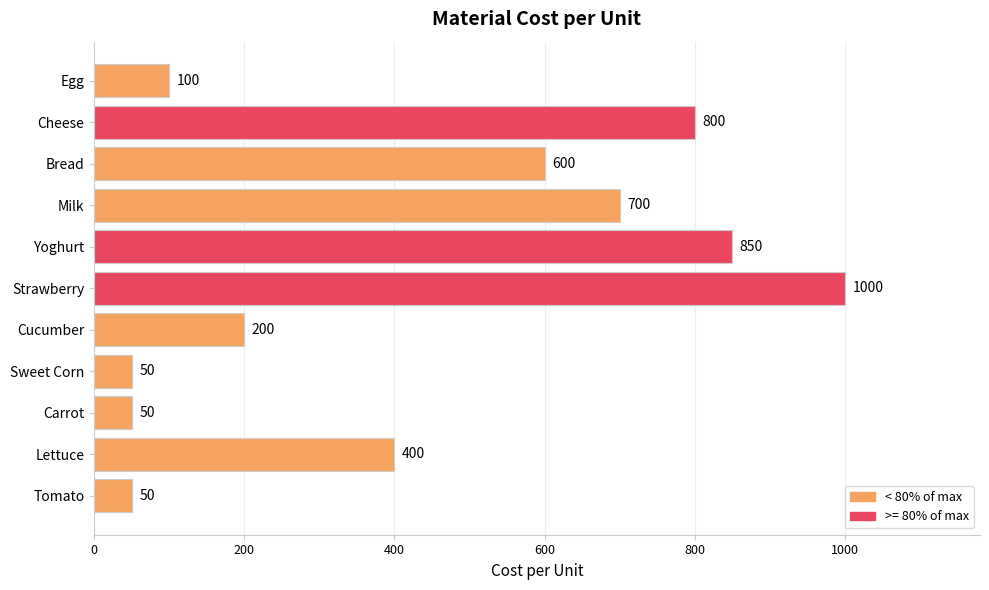

What is the change in value from Bread to Cheese?

+200